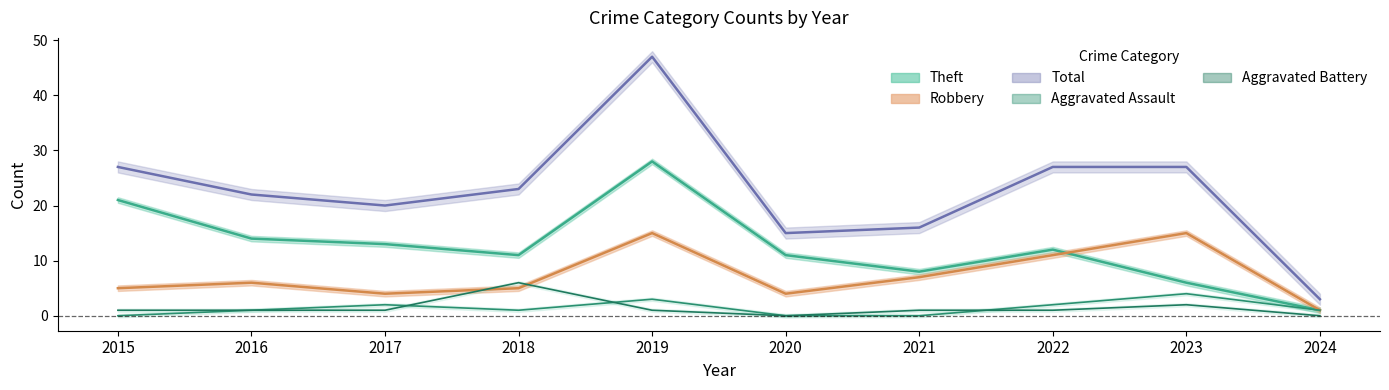

Which series has the largest range (max minus min)?

Total